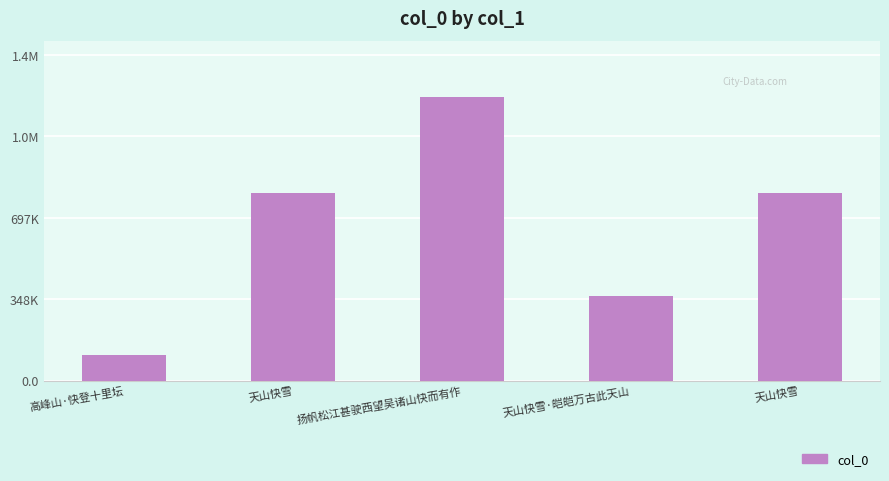

Which has a higher value, 天山快雪 or 扬帆松江甚驶西望吴诸山快而有作?

扬帆松江甚驶西望吴诸山快而有作